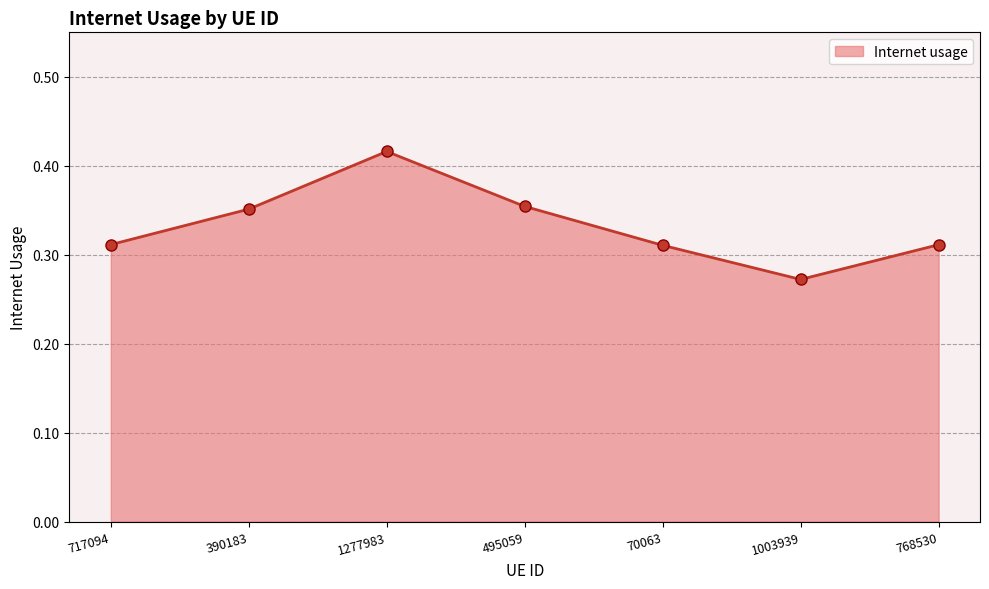

Which category has the lowest value across all series?

1003939